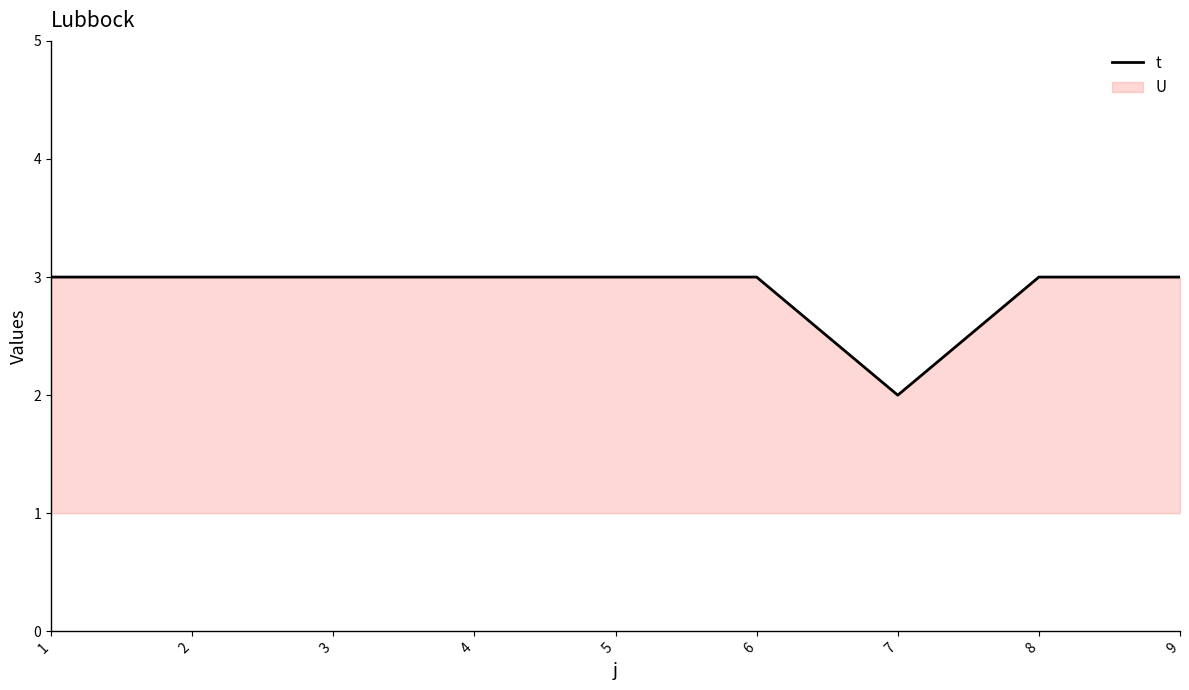

Reading right to left, transcribe all the data shown in this chart.

3	3	2	3	3	3	3	3	3